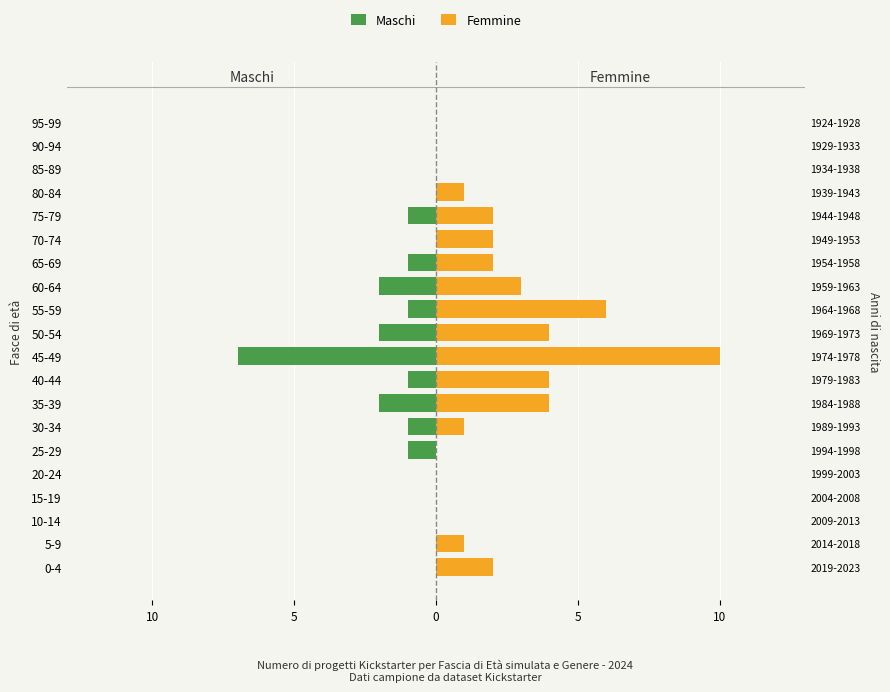

What is the value of the Femmine bar at the 9th from the left?

4